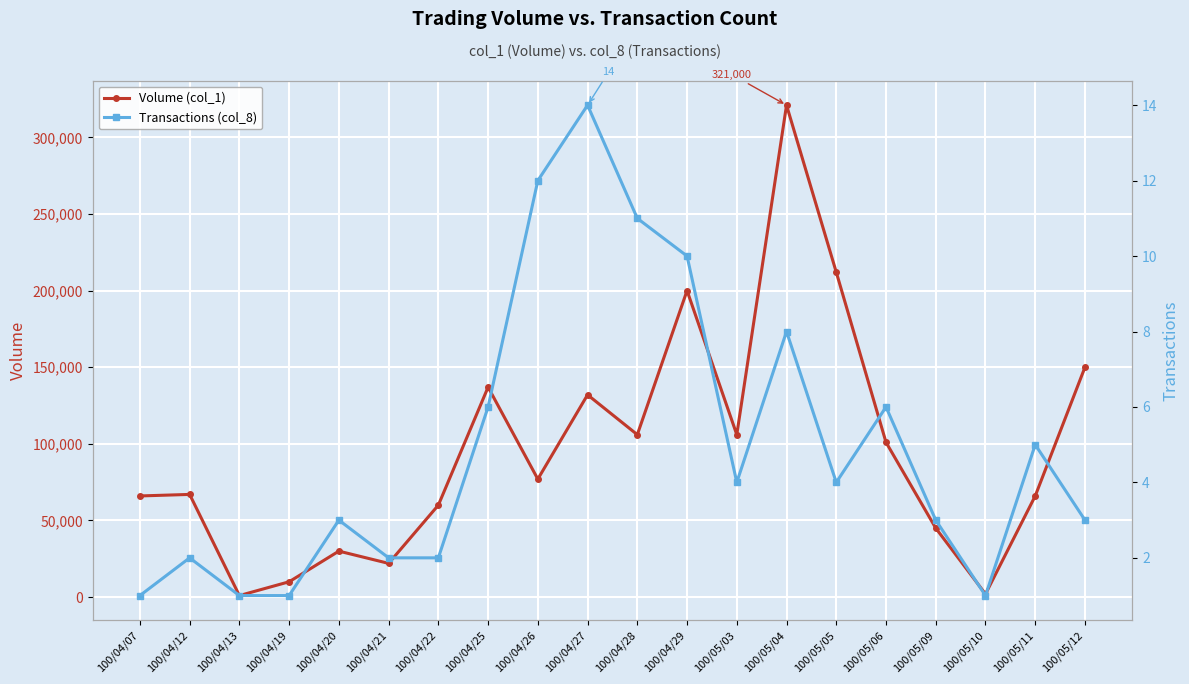

What is the average value of the Volume (col_1) series?

95550